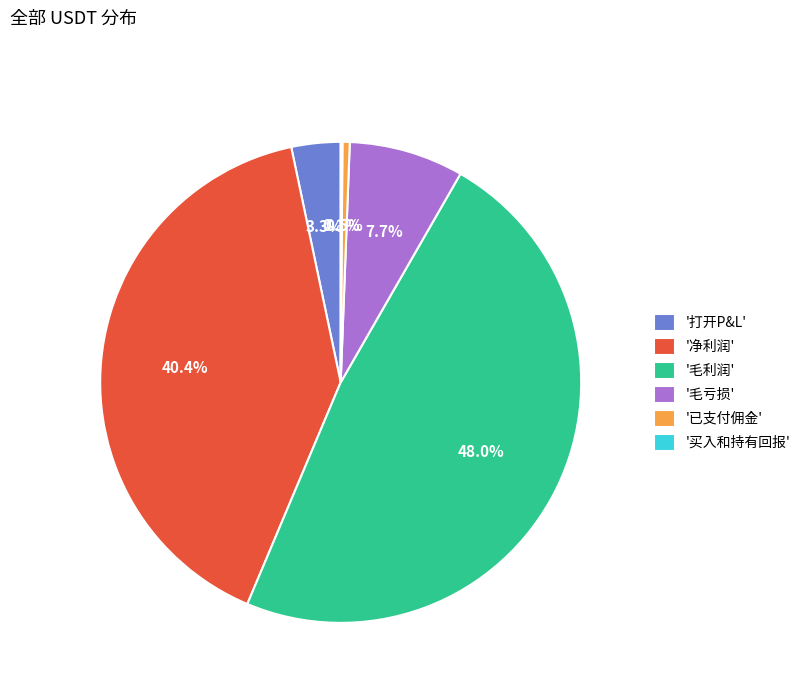

Combined, what portion of the pie is '毛亏损' and '打开P&L'?

11.0%